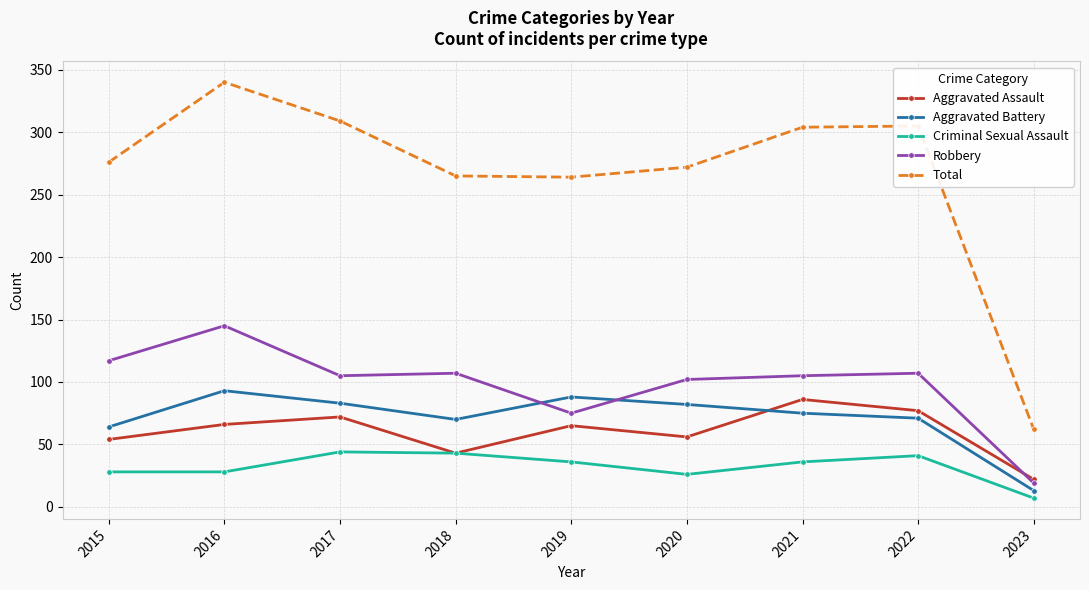

How many data points in Aggravated Assault are less than 65?

4